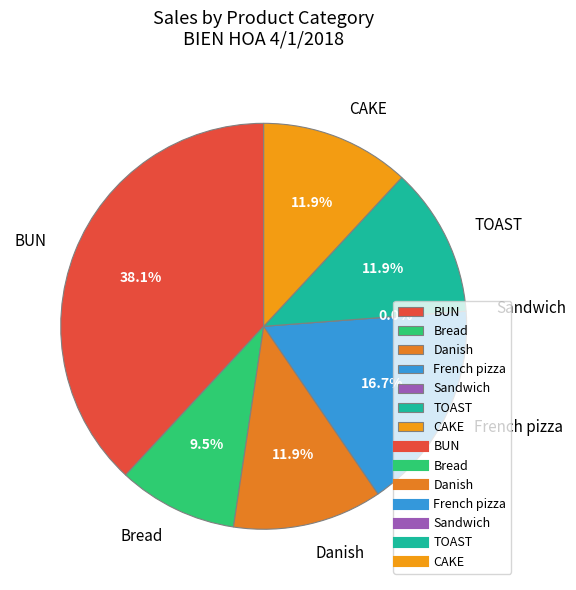

True or false: CAKE accounts for 26% of the total.

False